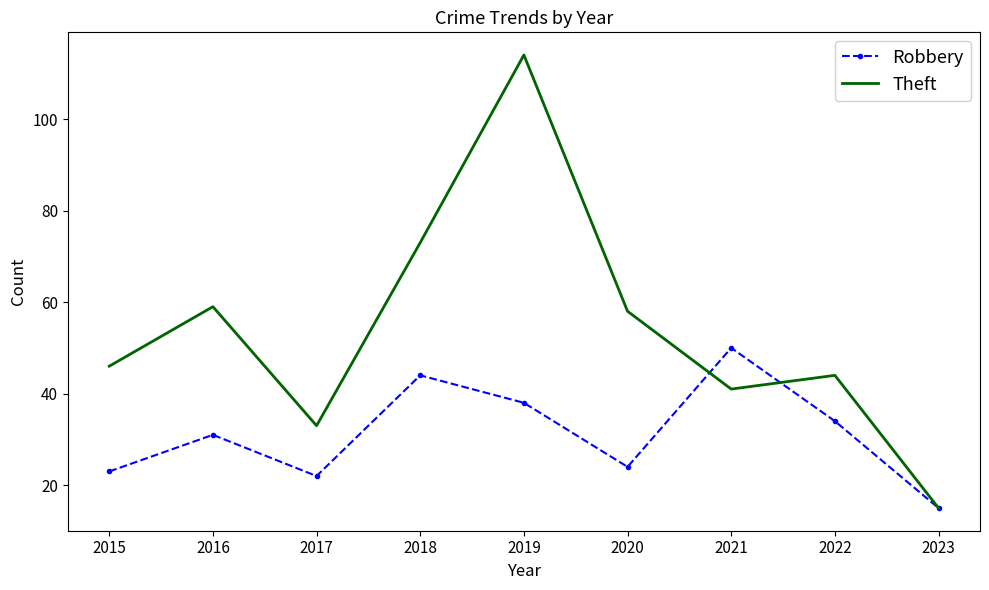

Reading right to left, what are all the values shown in this chart?

Robbery: 15	34	50	24	38	44	22	31	23
Theft: 15	44	41	58	114	73	33	59	46